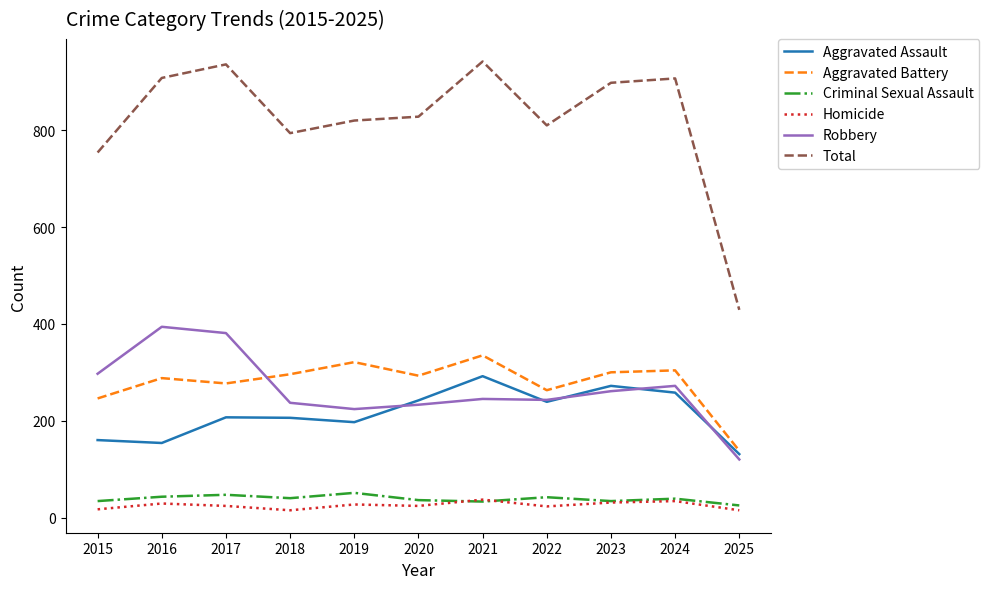

At 2017, list the series in order from smallest to largest.

Homicide, Criminal Sexual Assault, Aggravated Assault, Aggravated Battery, Robbery, Total